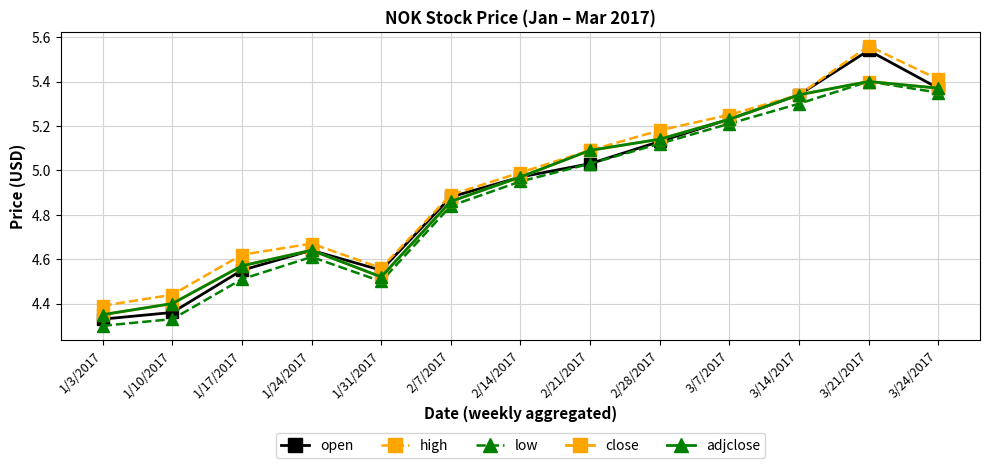

What is the sum of all close values?

63.9